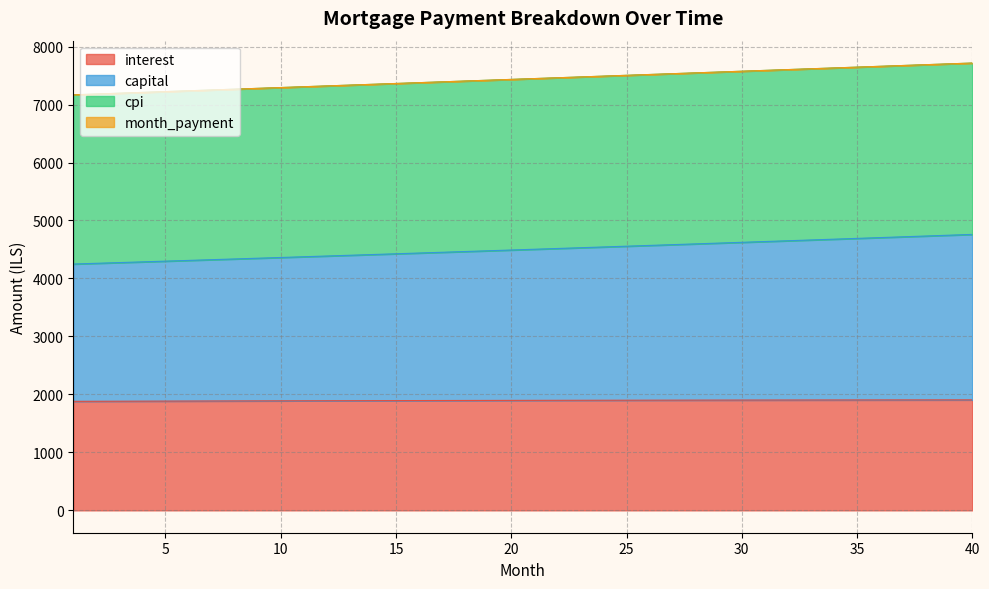

Which category has the highest value in the interest series?

40